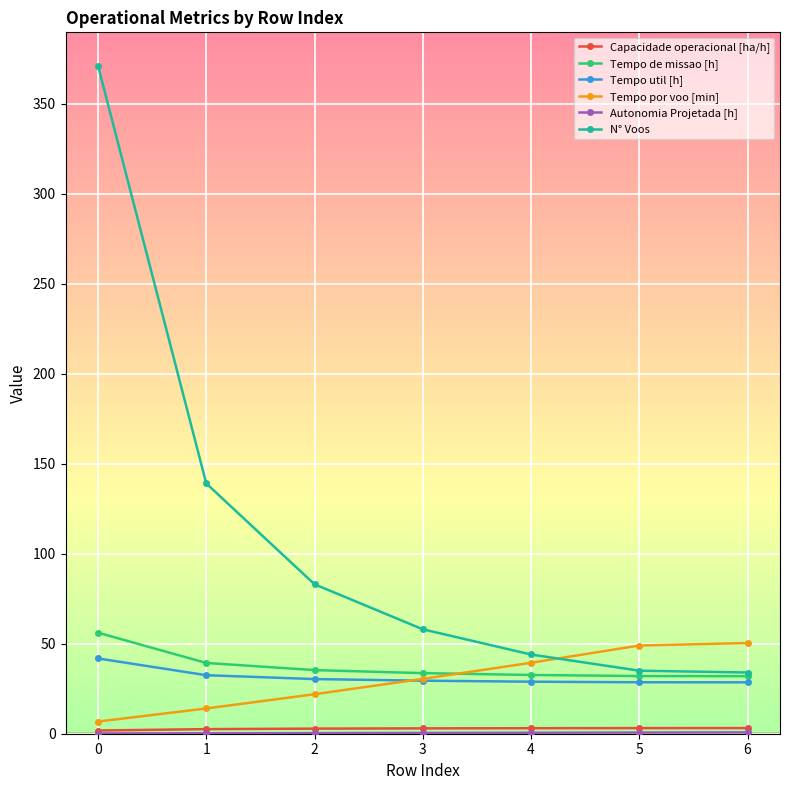

Which series has the largest range (max minus min)?

N° Voos